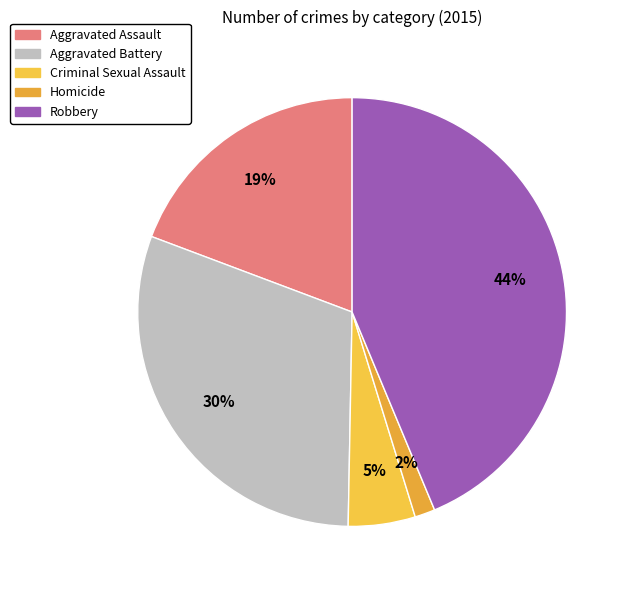

To the nearest percent, what is the difference between the largest and smallest slice percentages?

42%